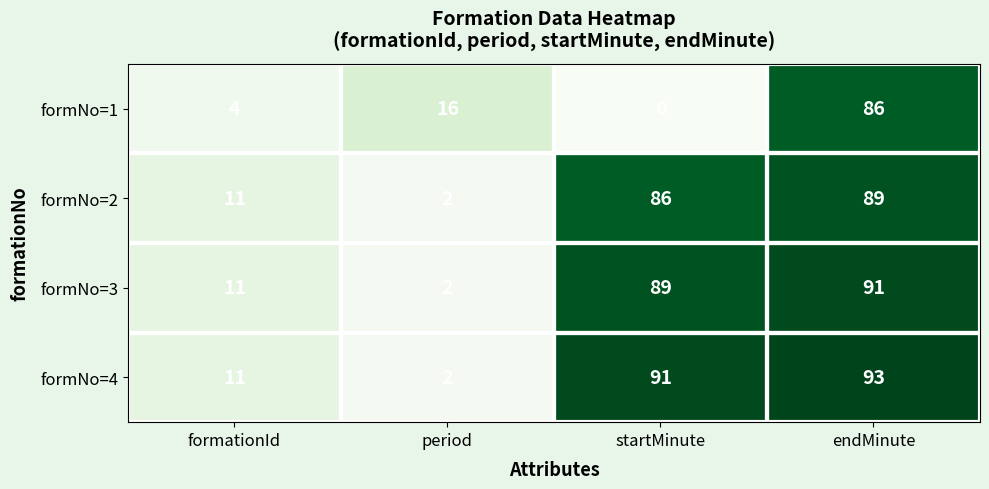

At how many categories does at least one series exceed 81?

2